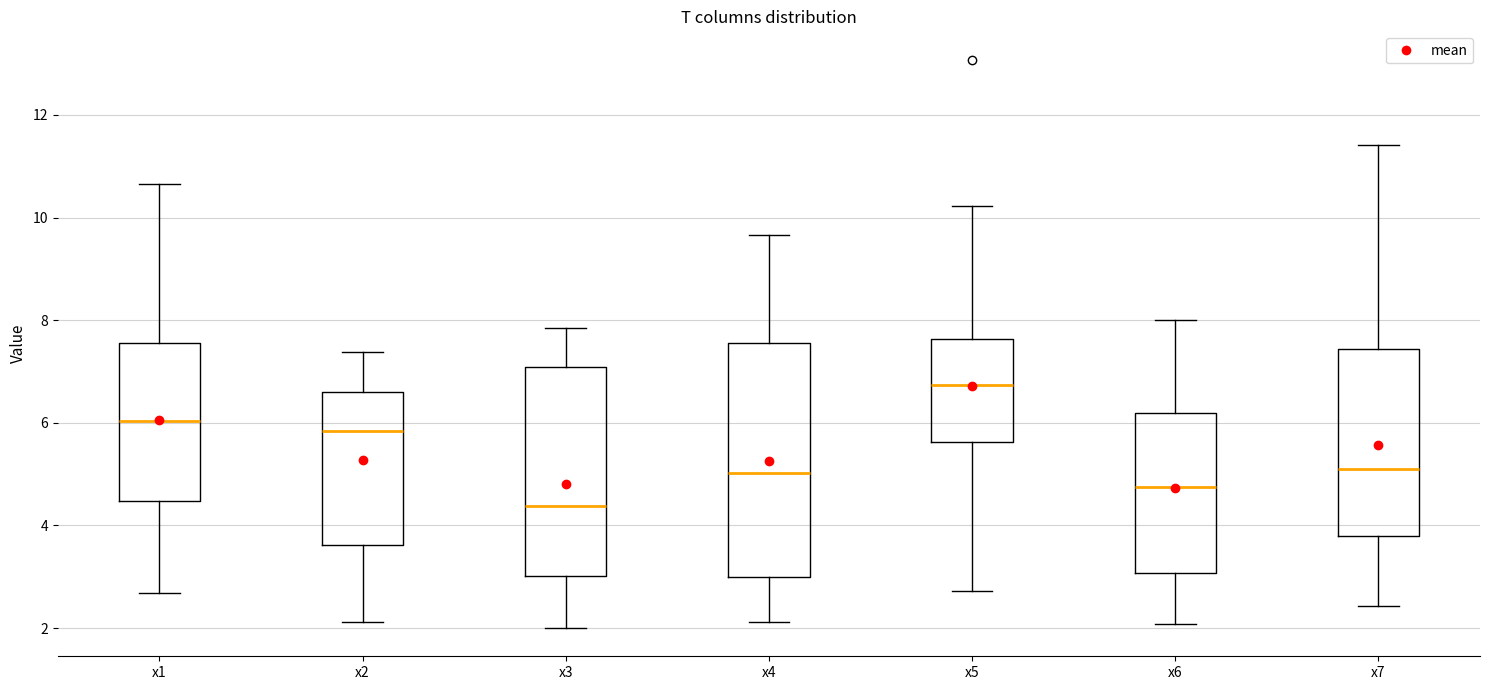

Reading left to right, read every box against the y-axis: the position of its median line, the range the box covers, and the ends of its whiskers. The values are not printed on the chart, so give them approximately, as read against the axis.

x1: median 6.0, box 4.4 to 7.6, whiskers 2.6 to 10.6
x2: median 5.8, box 3.6 to 6.6, whiskers 2.2 to 7.4
x3: median 4.4, box 3.0 to 7.0, whiskers 2.0 to 7.8
x4: median 5.0, box 3.0 to 7.6, whiskers 2.2 to 9.6
x5: median 6.8, box 5.6 to 7.6, whiskers 2.8 to 10.2
x6: median 4.8, box 3.0 to 6.2, whiskers 2.0 to 8.0
x7: median 5.2, box 3.8 to 7.4, whiskers 2.4 to 11.4